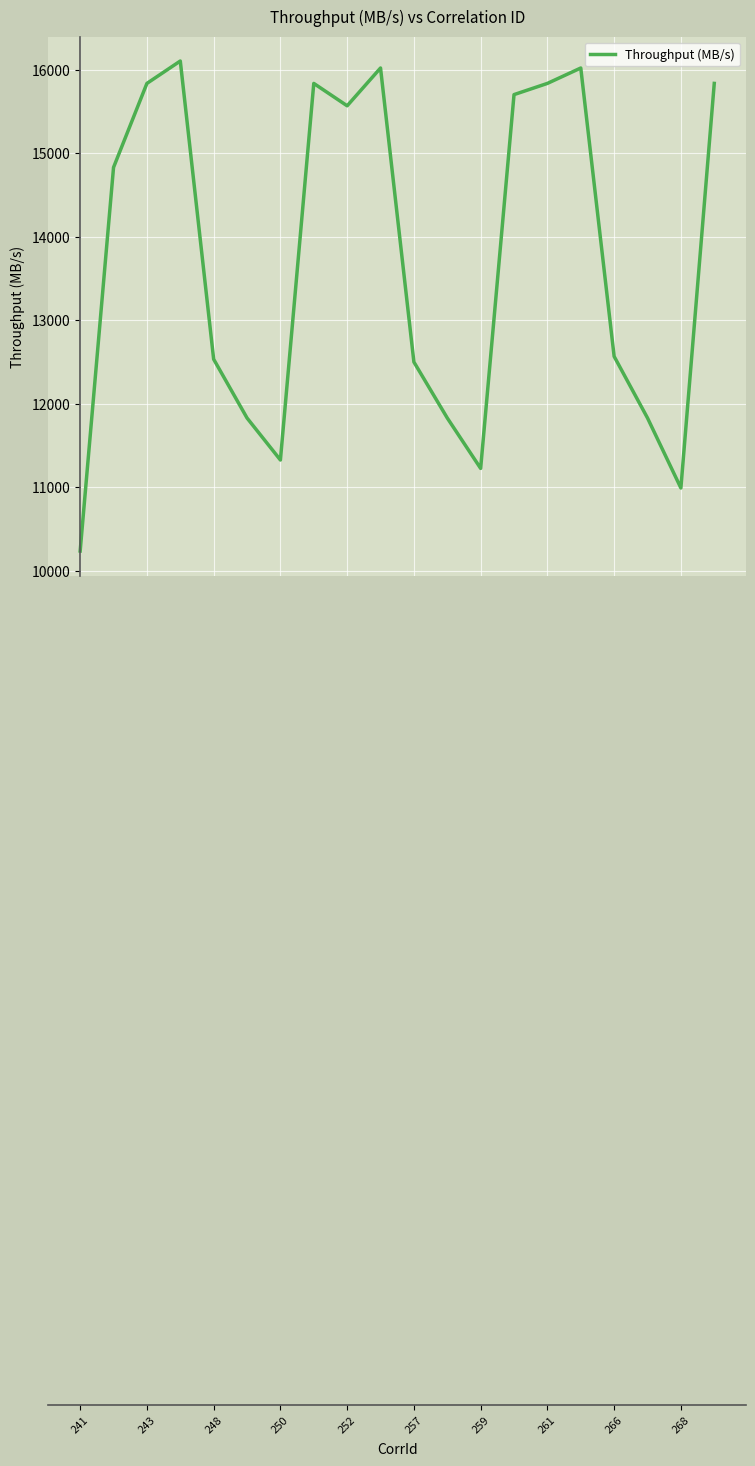

What is the minimum value shown in the chart?

10234.1